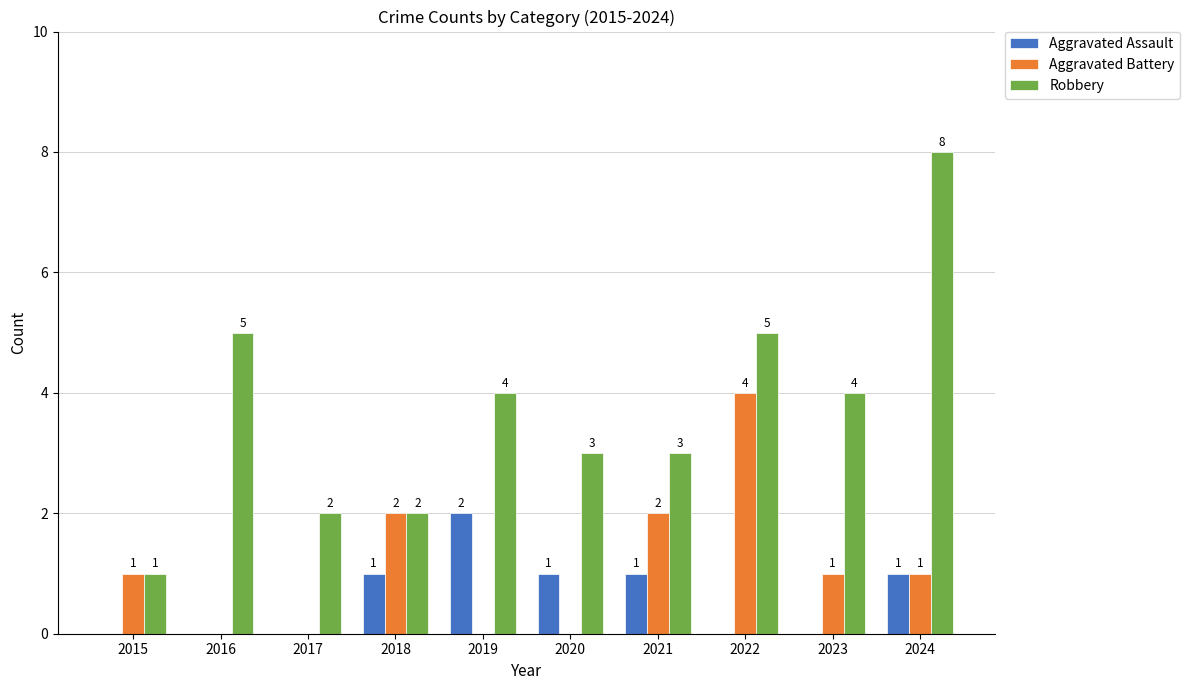

What is the total value across all series at 2024?

10